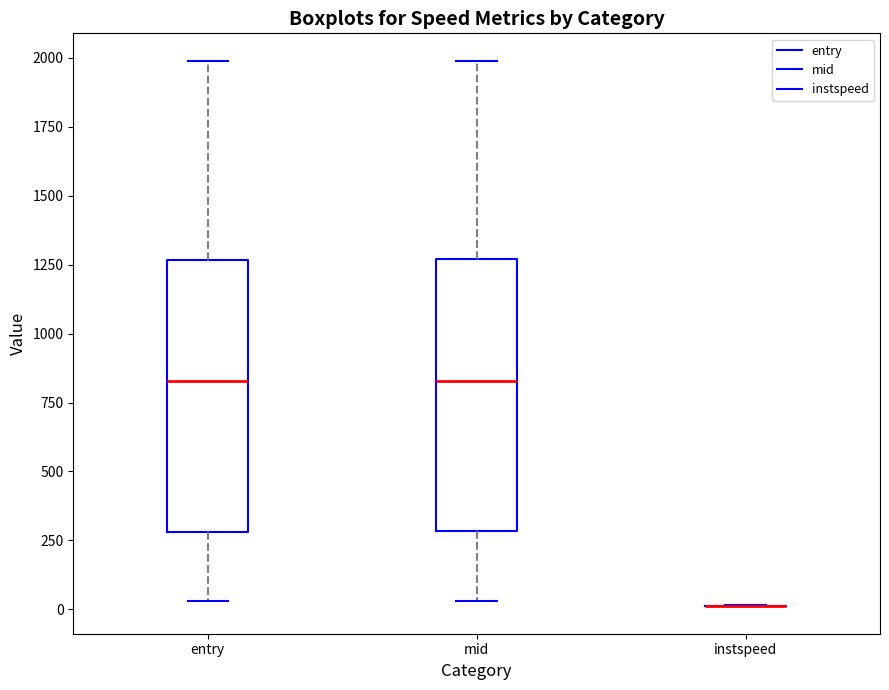

Where does the upper whisker of the box for mid end on the y-axis? The values are not printed on the chart, so give them approximately, as read against the axis.

2000